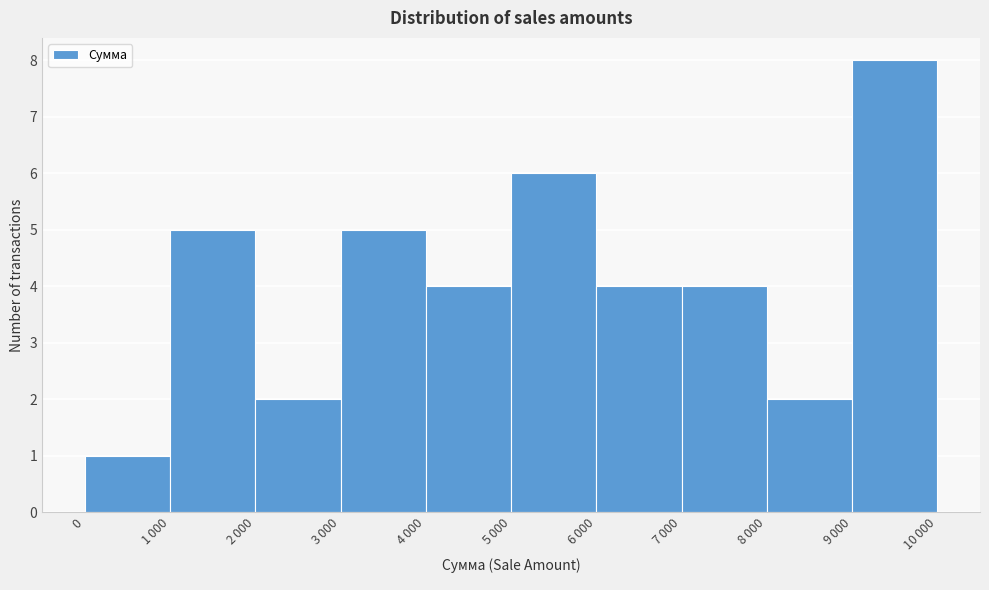

Reading left to right, extract all data points from this chart.

1	5	2	5	4	6	4	4	2	8